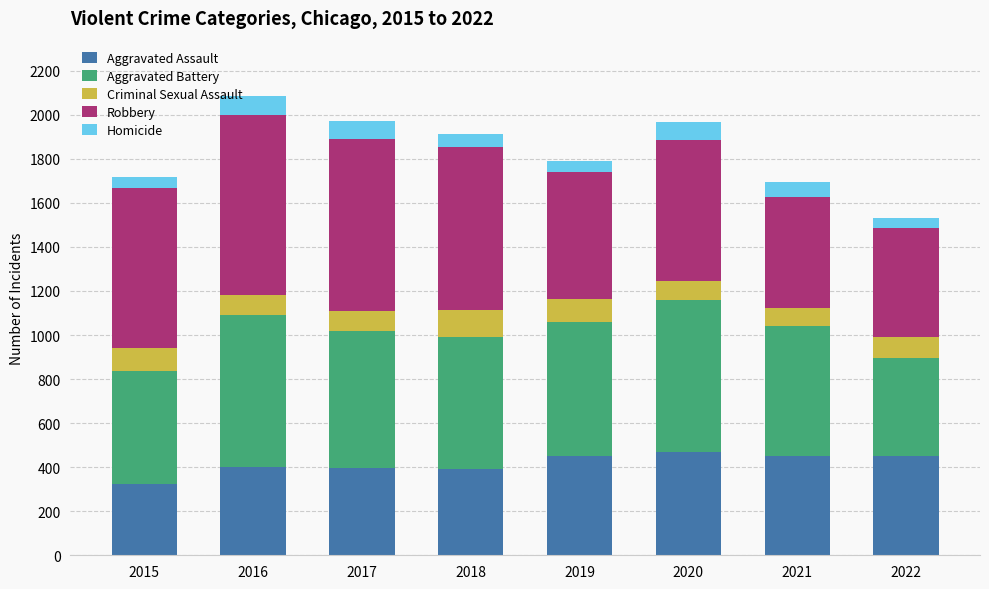

At which category is the sum across all series the highest?

2016